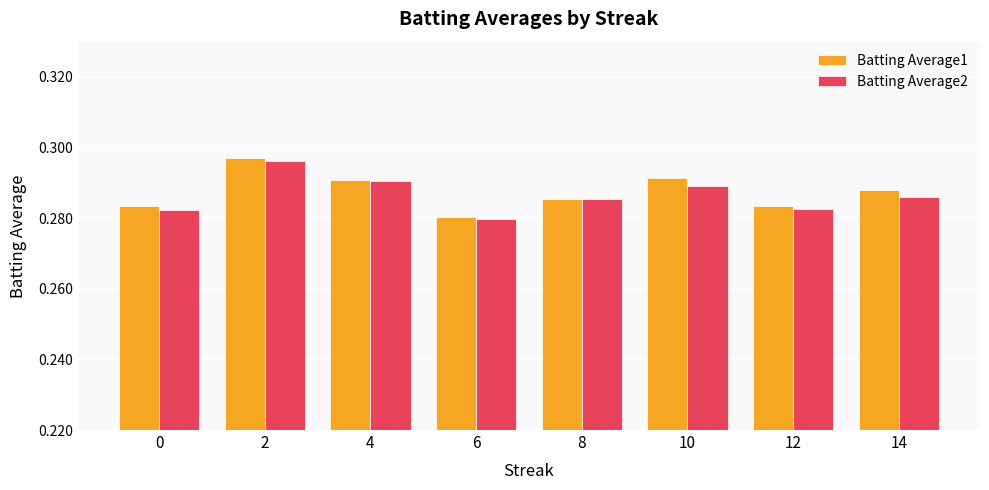

True or false: Batting Average2 has a value of 0.1 at 4.

False